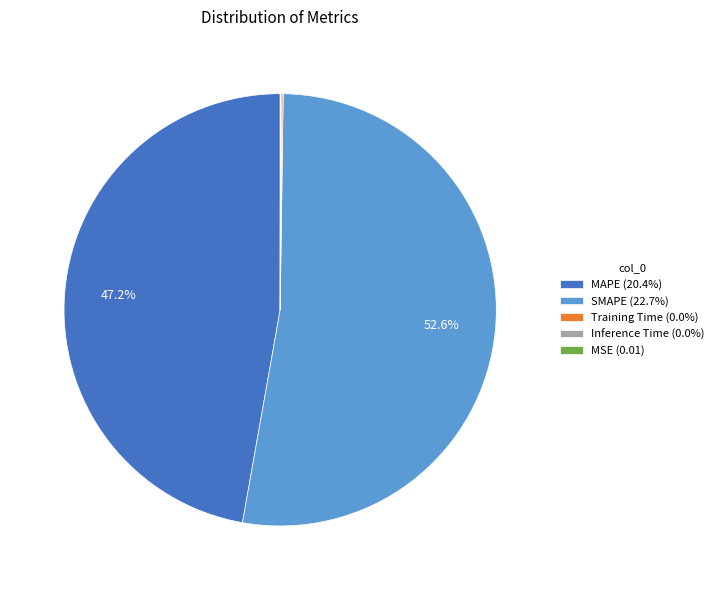

Does any single category account for the majority?

Yes